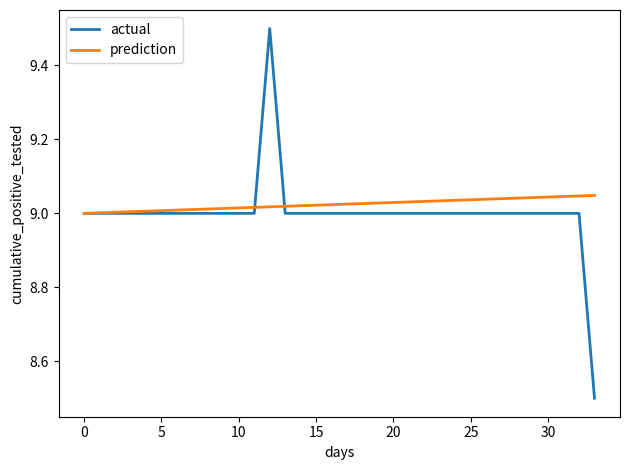

Which series has the largest range (max minus min)?

actual